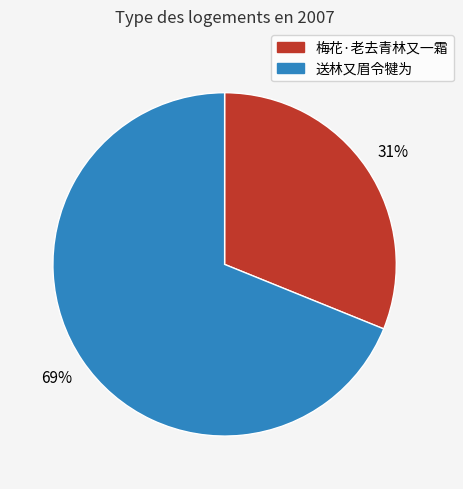

Is the sum of 送林又眉令犍为 and 梅花·老去青林又一霜 greater than half?

Yes